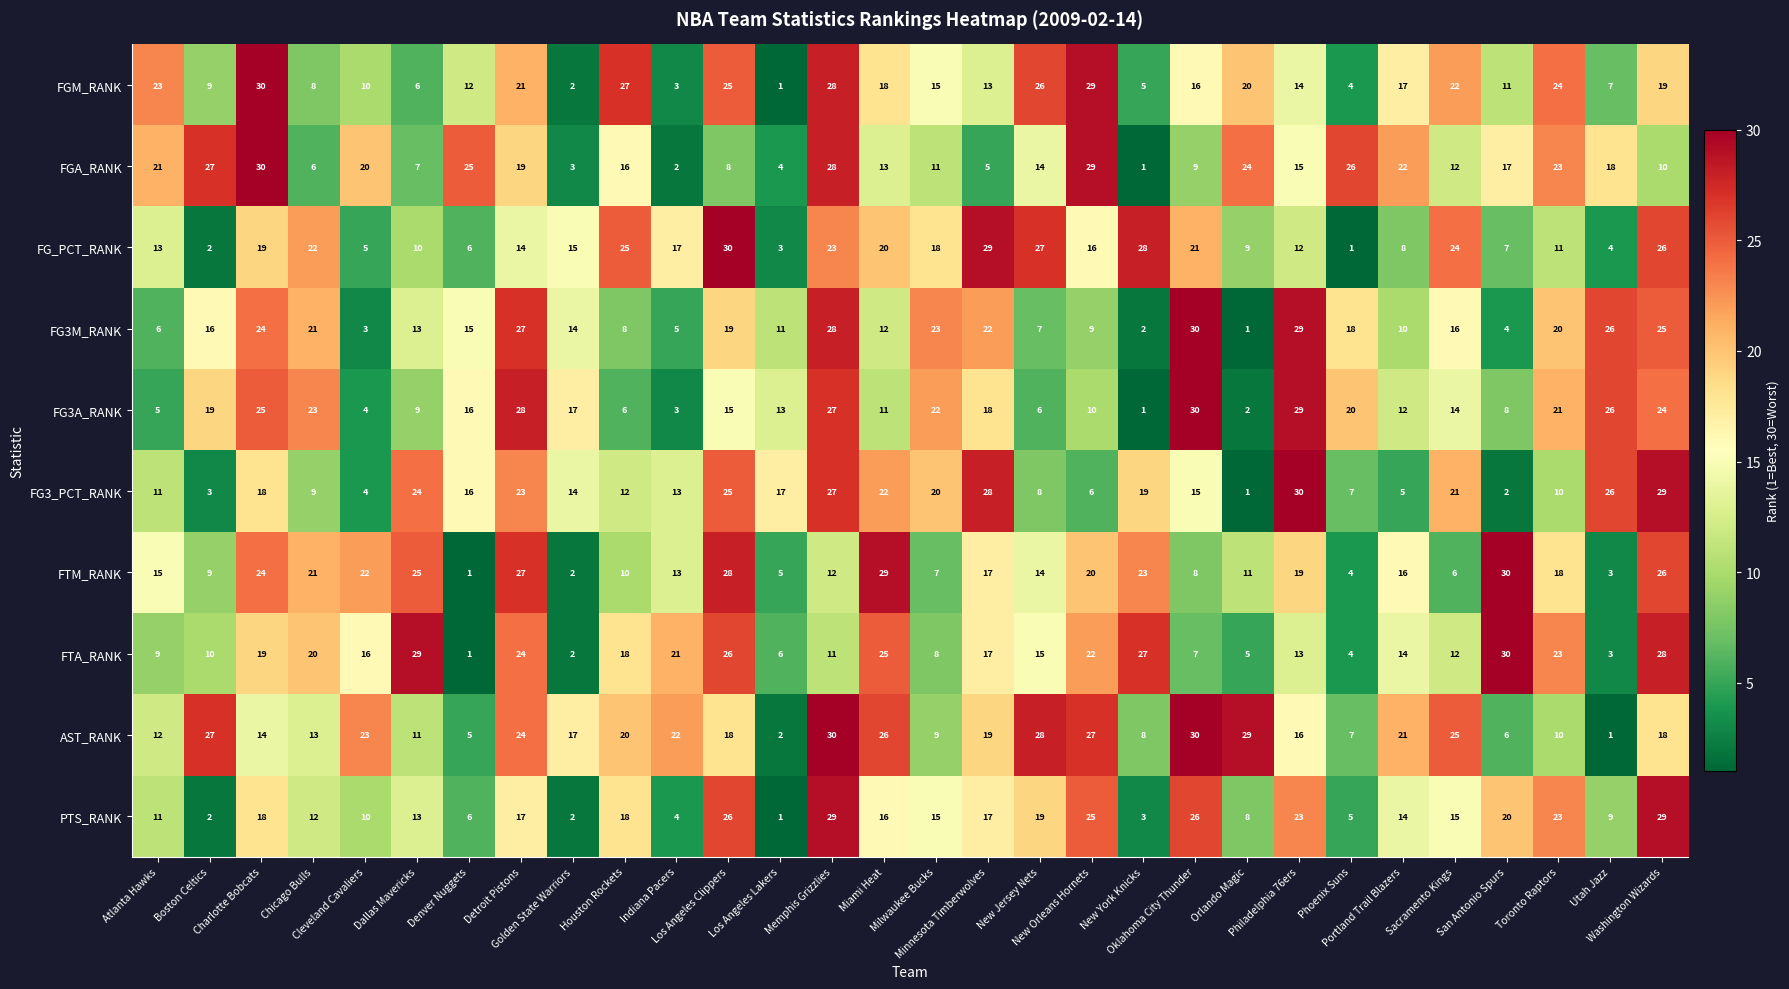

What is the difference between the second highest and minimum values in the FG3_PCT_RANK series?

28